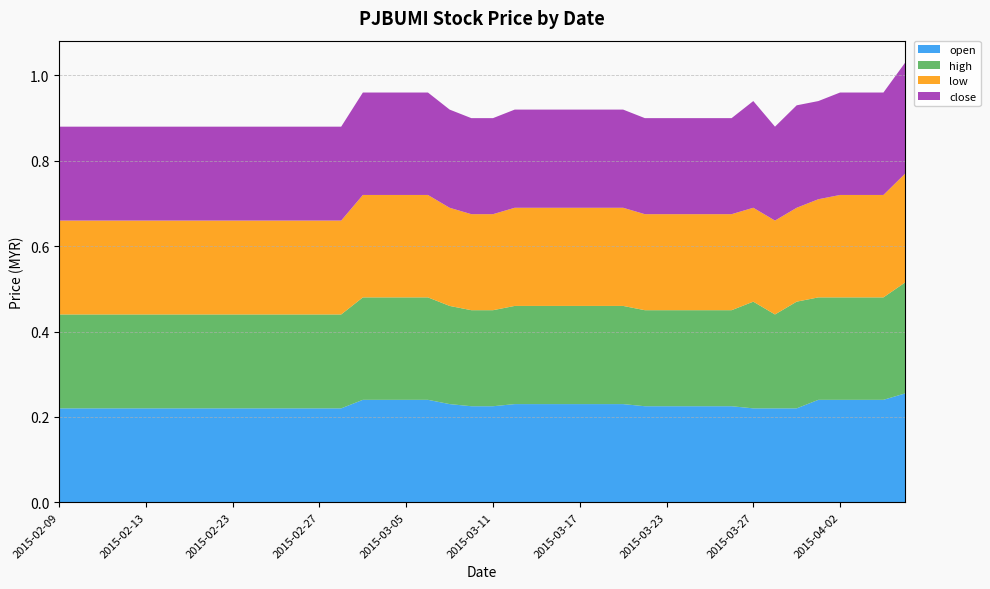

Reading left to right, extract all data points from this chart.

open: 2015-02-09=0.2	2015-02-10=0.2	2015-02-11=0.2	2015-02-12=0.2	2015-02-13=0.2	2015-02-16=0.2	2015-02-17=0.2	2015-02-18=0.2	2015-02-23=0.2	2015-02-24=0.2	2015-02-25=0.2	2015-02-26=0.2	2015-02-27=0.2	2015-03-02=0.2	2015-03-03=0.2	2015-03-04=0.2	2015-03-05=0.2	2015-03-06=0.2	2015-03-09=0.2	2015-03-10=0.2	2015-03-11=0.2	2015-03-12=0.2	2015-03-13=0.2	2015-03-16=0.2	2015-03-17=0.2	2015-03-18=0.2	2015-03-19=0.2	2015-03-20=0.2	2015-03-23=0.2	2015-03-24=0.2	2015-03-25=0.2	2015-03-26=0.2	2015-03-27=0.2	2015-03-30=0.2	2015-03-31=0.2	2015-04-01=0.2	2015-04-02=0.2	2015-04-03=0.2	2015-04-06=0.2	2015-04-07=0.3
high: 2015-02-09=0.2	2015-02-10=0.2	2015-02-11=0.2	2015-02-12=0.2	2015-02-13=0.2	2015-02-16=0.2	2015-02-17=0.2	2015-02-18=0.2	2015-02-23=0.2	2015-02-24=0.2	2015-02-25=0.2	2015-02-26=0.2	2015-02-27=0.2	2015-03-02=0.2	2015-03-03=0.2	2015-03-04=0.2	2015-03-05=0.2	2015-03-06=0.2	2015-03-09=0.2	2015-03-10=0.2	2015-03-11=0.2	2015-03-12=0.2	2015-03-13=0.2	2015-03-16=0.2	2015-03-17=0.2	2015-03-18=0.2	2015-03-19=0.2	2015-03-20=0.2	2015-03-23=0.2	2015-03-24=0.2	2015-03-25=0.2	2015-03-26=0.2	2015-03-27=0.2	2015-03-30=0.2	2015-03-31=0.2	2015-04-01=0.2	2015-04-02=0.2	2015-04-03=0.2	2015-04-06=0.2	2015-04-07=0.3
low: 2015-02-09=0.2	2015-02-10=0.2	2015-02-11=0.2	2015-02-12=0.2	2015-02-13=0.2	2015-02-16=0.2	2015-02-17=0.2	2015-02-18=0.2	2015-02-23=0.2	2015-02-24=0.2	2015-02-25=0.2	2015-02-26=0.2	2015-02-27=0.2	2015-03-02=0.2	2015-03-03=0.2	2015-03-04=0.2	2015-03-05=0.2	2015-03-06=0.2	2015-03-09=0.2	2015-03-10=0.2	2015-03-11=0.2	2015-03-12=0.2	2015-03-13=0.2	2015-03-16=0.2	2015-03-17=0.2	2015-03-18=0.2	2015-03-19=0.2	2015-03-20=0.2	2015-03-23=0.2	2015-03-24=0.2	2015-03-25=0.2	2015-03-26=0.2	2015-03-27=0.2	2015-03-30=0.2	2015-03-31=0.2	2015-04-01=0.2	2015-04-02=0.2	2015-04-03=0.2	2015-04-06=0.2	2015-04-07=0.3
close: 2015-02-09=0.2	2015-02-10=0.2	2015-02-11=0.2	2015-02-12=0.2	2015-02-13=0.2	2015-02-16=0.2	2015-02-17=0.2	2015-02-18=0.2	2015-02-23=0.2	2015-02-24=0.2	2015-02-25=0.2	2015-02-26=0.2	2015-02-27=0.2	2015-03-02=0.2	2015-03-03=0.2	2015-03-04=0.2	2015-03-05=0.2	2015-03-06=0.2	2015-03-09=0.2	2015-03-10=0.2	2015-03-11=0.2	2015-03-12=0.2	2015-03-13=0.2	2015-03-16=0.2	2015-03-17=0.2	2015-03-18=0.2	2015-03-19=0.2	2015-03-20=0.2	2015-03-23=0.2	2015-03-24=0.2	2015-03-25=0.2	2015-03-26=0.2	2015-03-27=0.2	2015-03-30=0.2	2015-03-31=0.2	2015-04-01=0.2	2015-04-02=0.2	2015-04-03=0.2	2015-04-06=0.2	2015-04-07=0.3